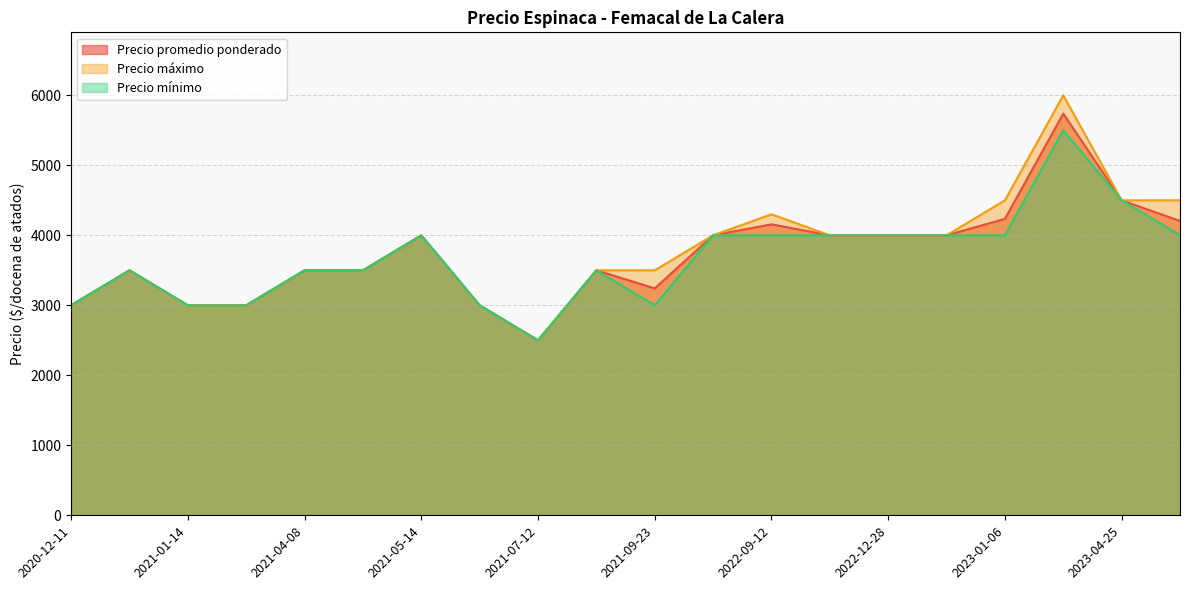

What is the total value across all series at 2021-01-14?

9000